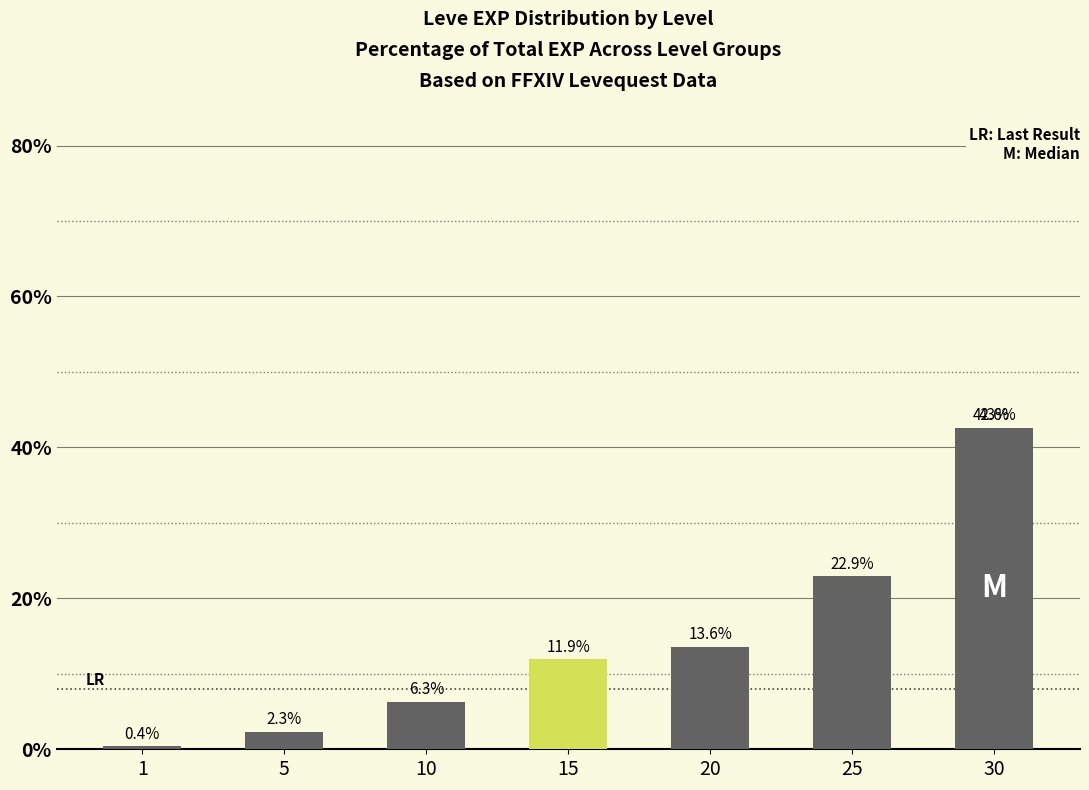

What is the change in value from 15 to 25?

+11.0